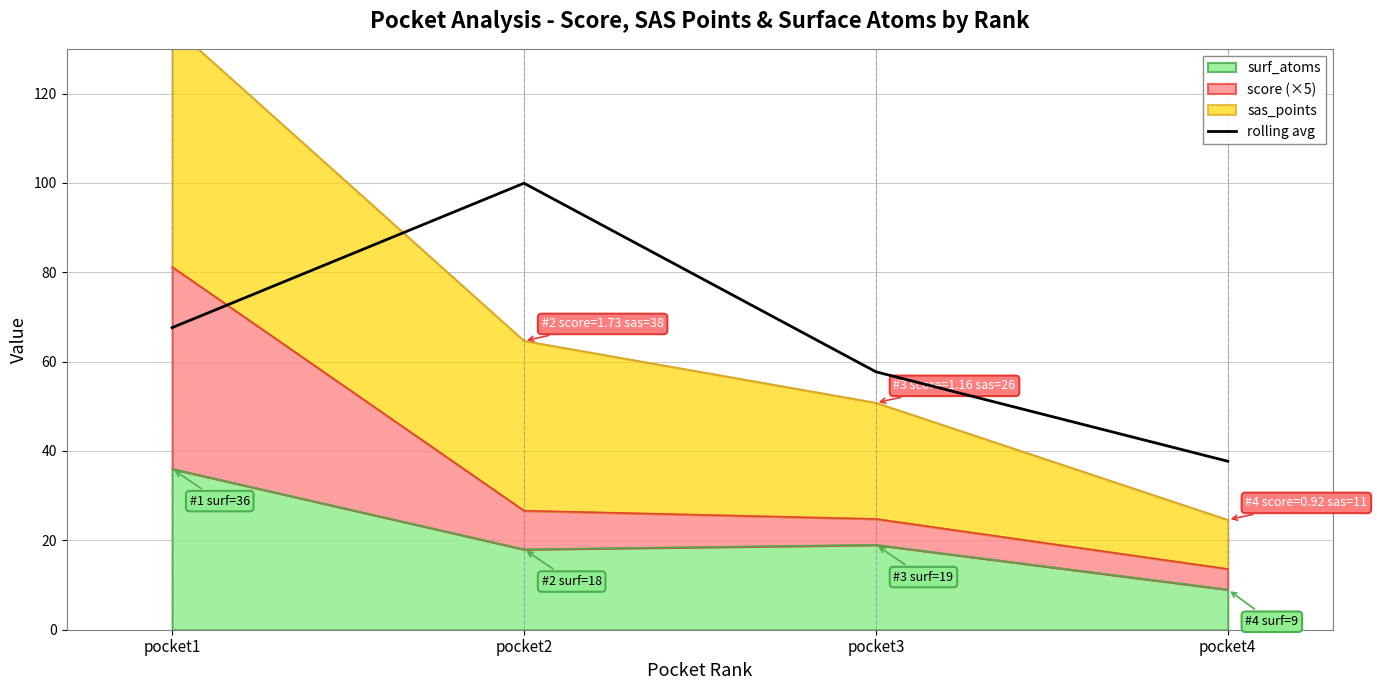

What is the sum of the values at pocket3 and pocket1?

125.3